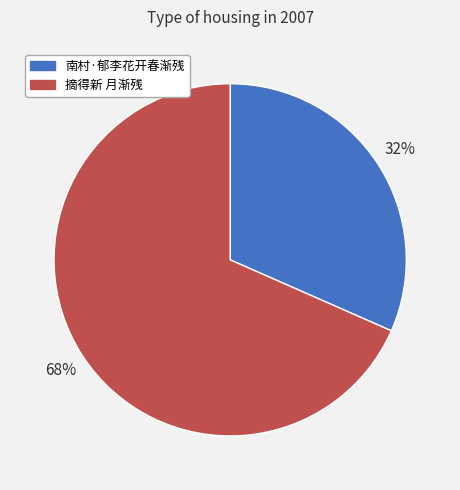

To the nearest percent, what is the combined percentage of 摘得新 月渐残 and 南村·郁李花开春渐残?

100%